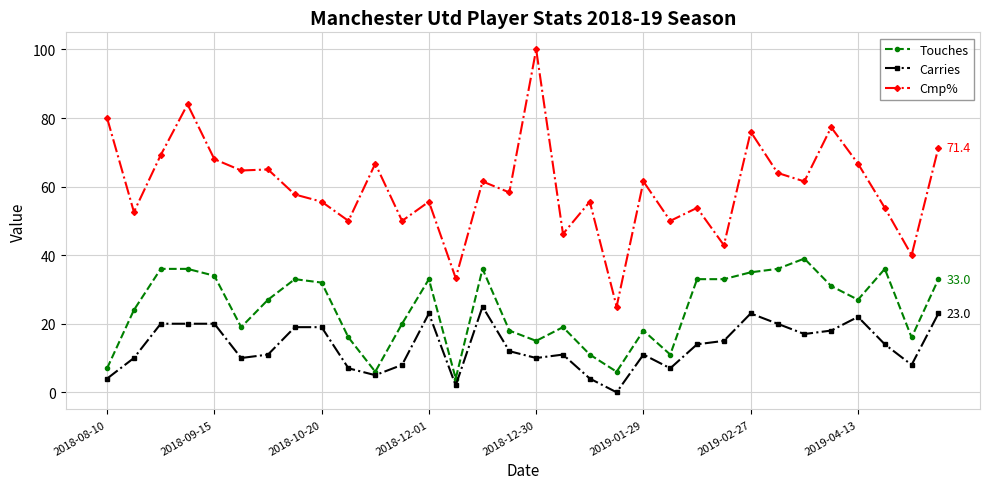

How many values in Carries are above zero?

31